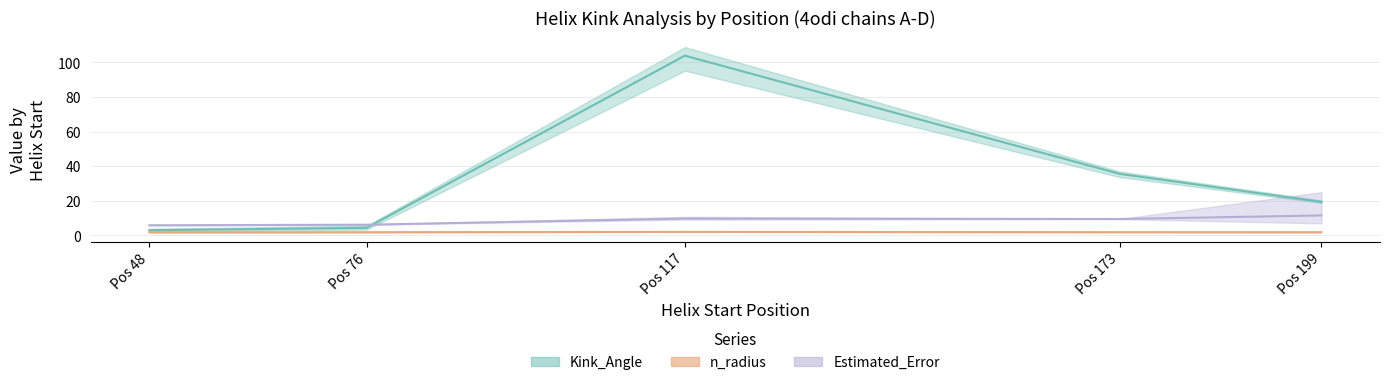

How many lines are shown in the chart?

3